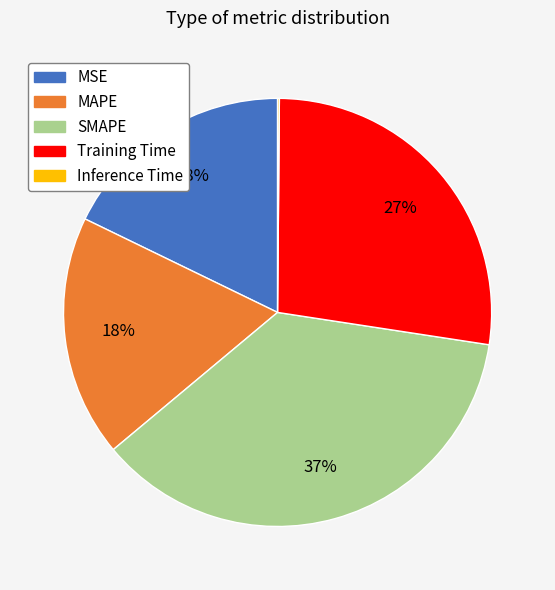

To the nearest percent, what percentage of the pie is SMAPE?

37%